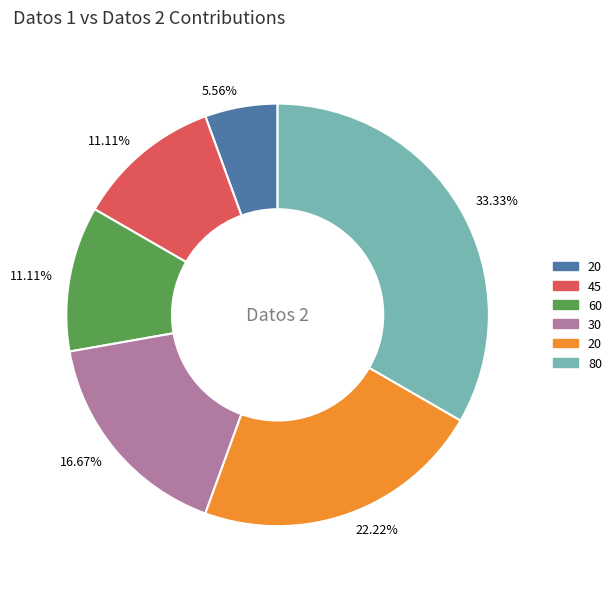

Does any single category account for the majority?

No